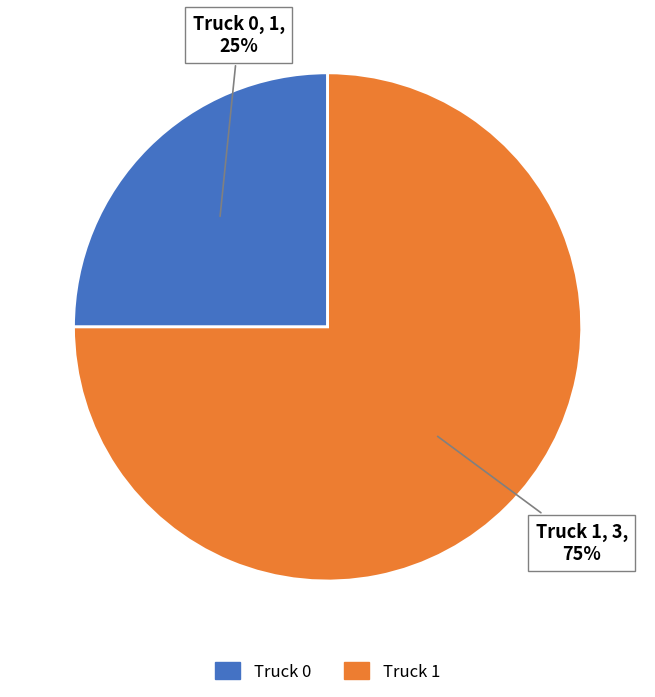

Rank the categories by value from lowest to highest.

Truck 0, Truck 1